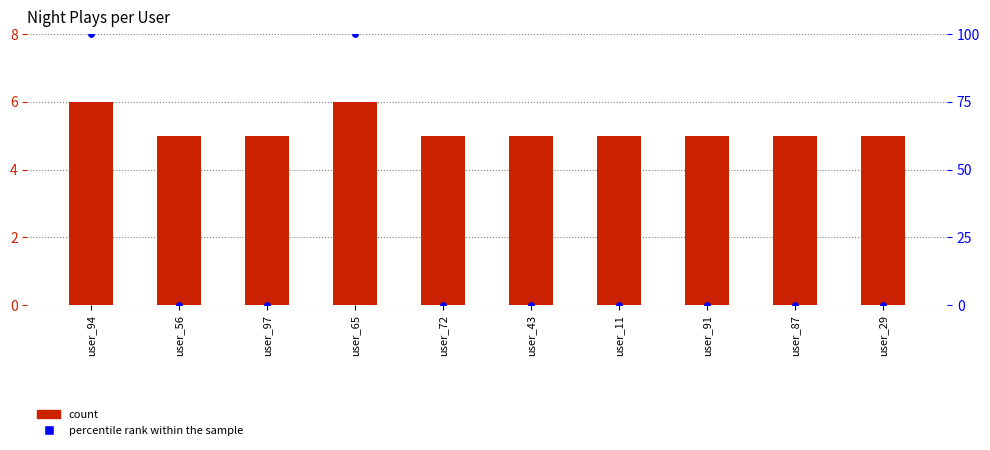

At which category is the sum across all series the highest?

user_94